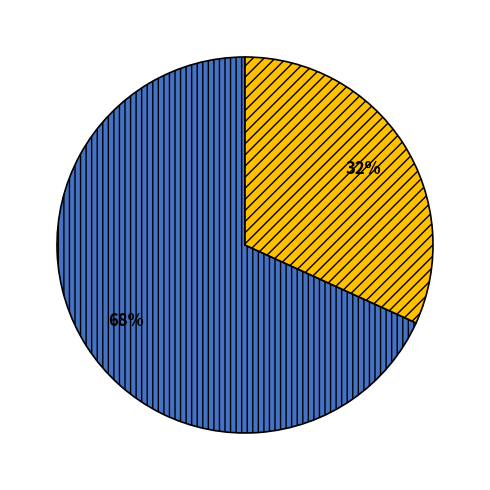

To the nearest percent, what is the average slice percentage?

50%